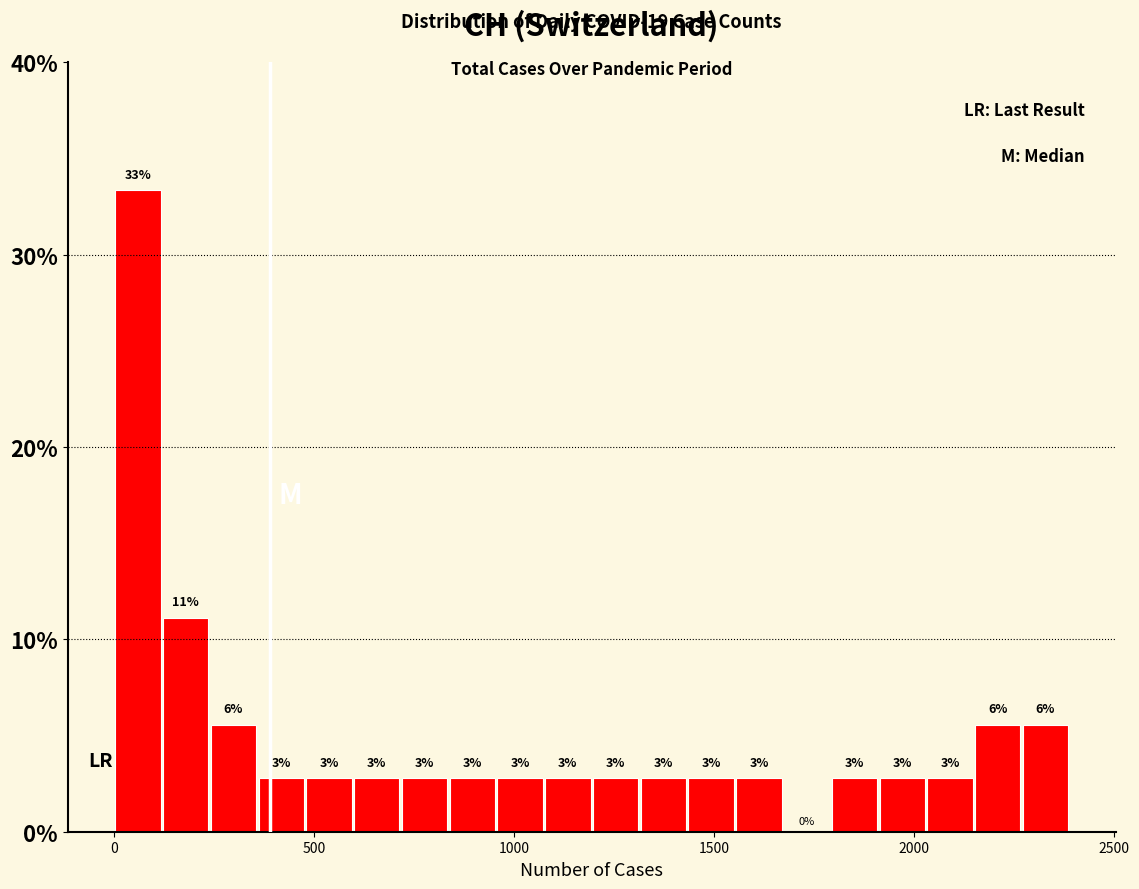

Around what value on the x-axis is the tallest bar? Give the approximate position of its centre, as read against the axis.

50